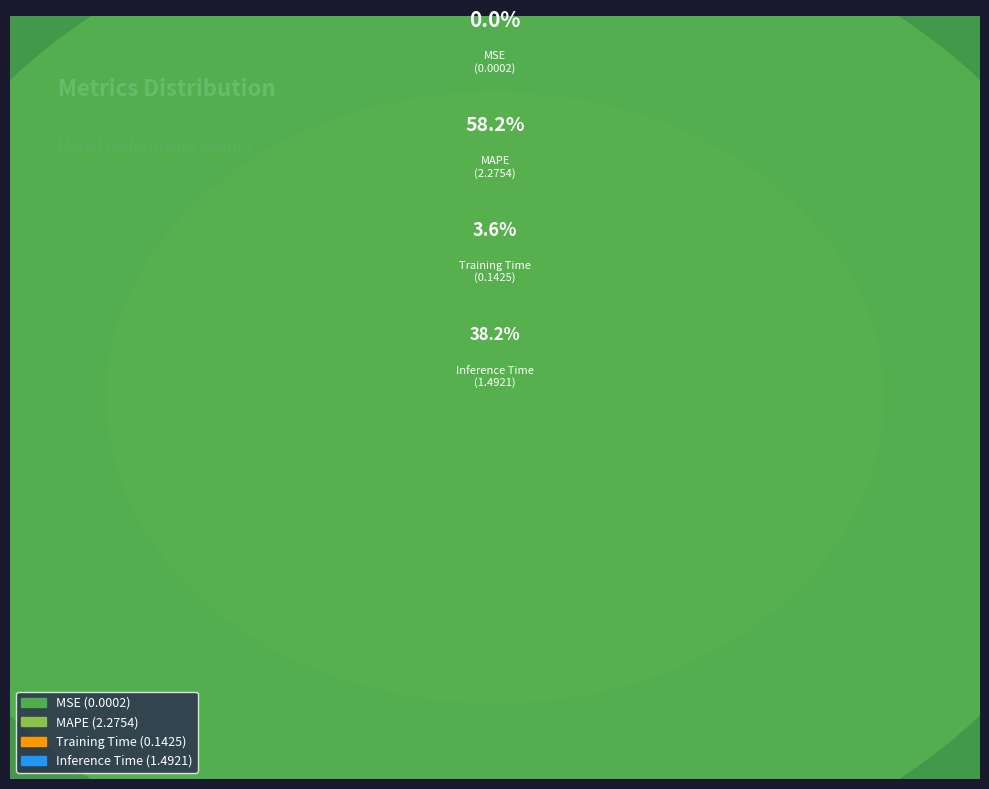

Which slice represents more than half of the pie?

MAPE